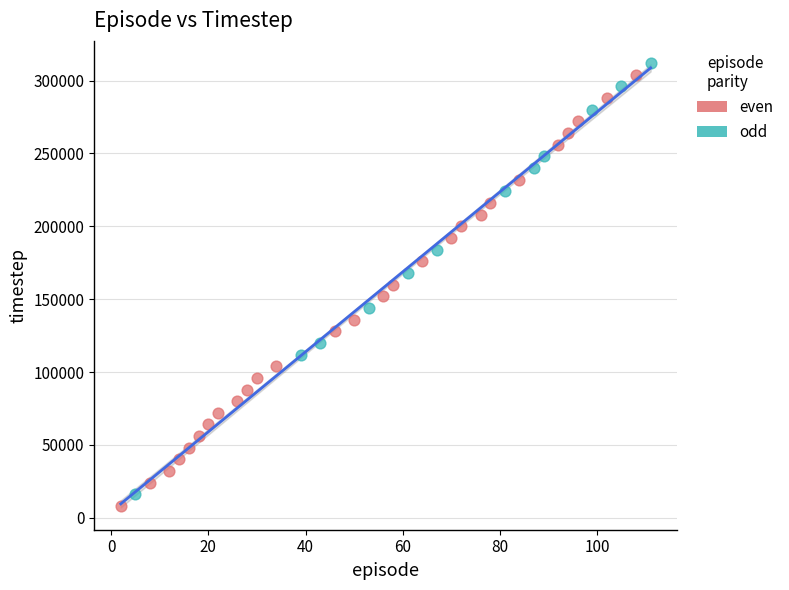

What are all the series names shown in the legend?

even, odd